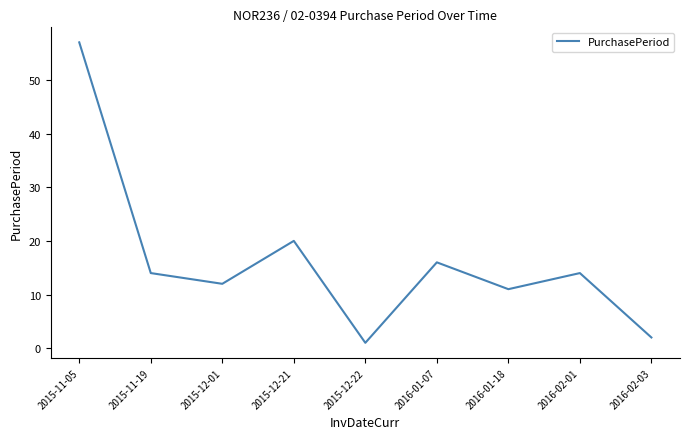

What is the ratio of the value at 2015-12-21 to the value at 2015-11-19?

1.4